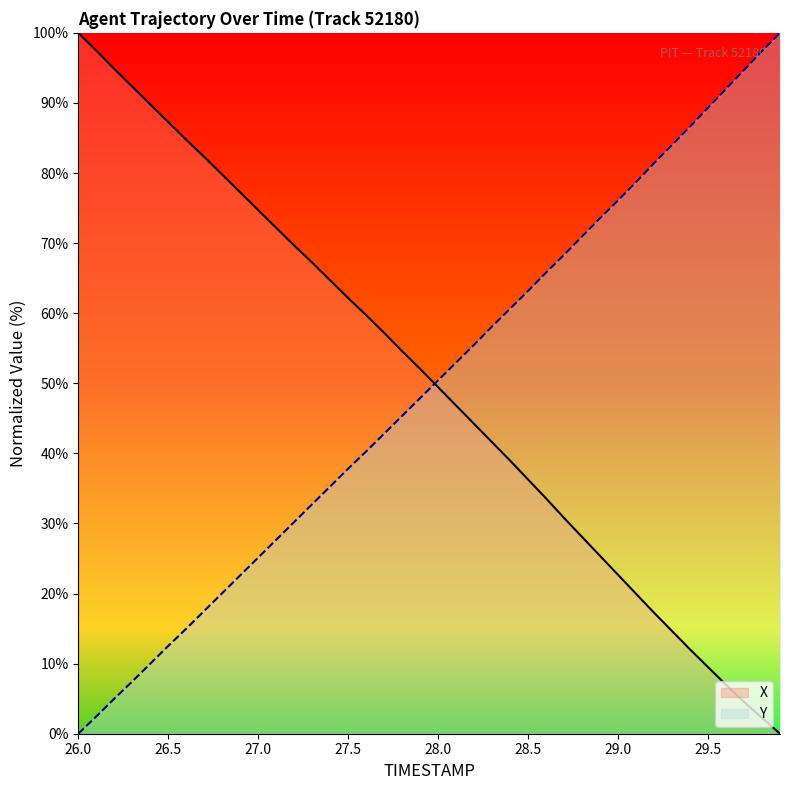

Which category has the lowest value in the Y series?

26.0